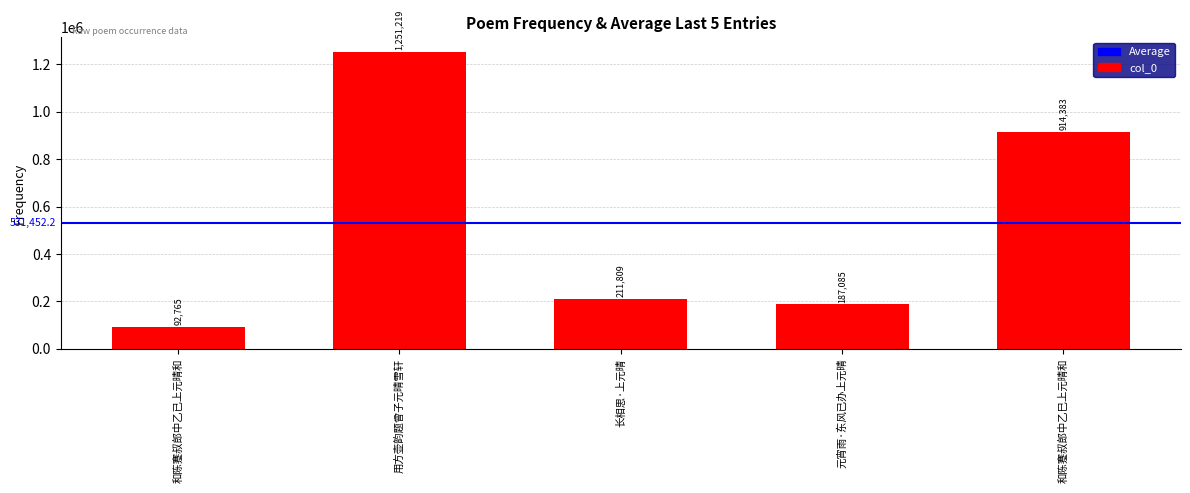

Which has a higher value, 用方壶韵题曾子元晴雪轩 or 和陈蹇叔郎中乙已上元晴和?

用方壶韵题曾子元晴雪轩